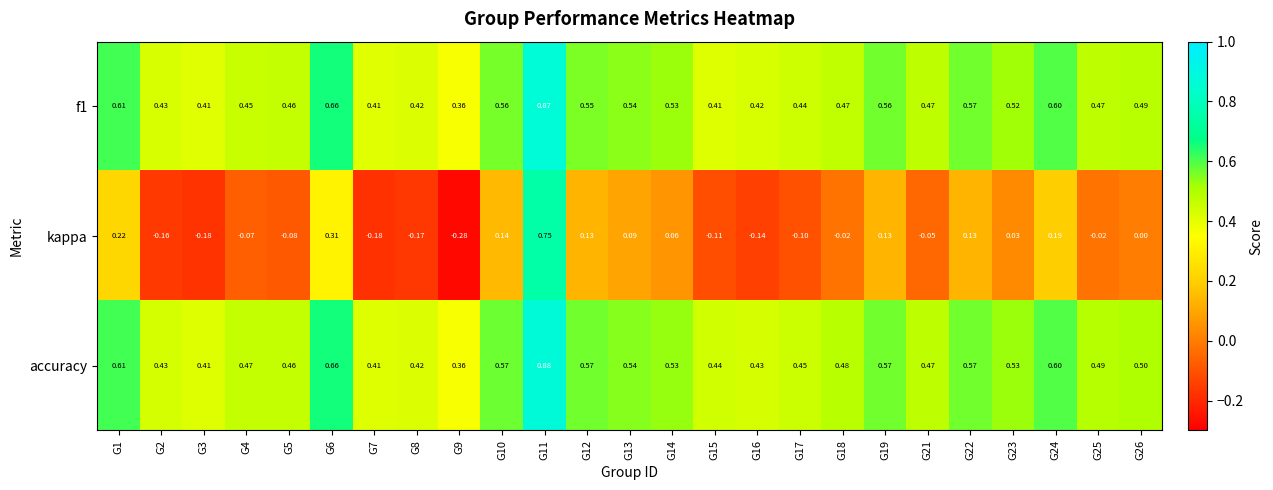

What is the spread (max minus min) of values at G18?

0.5